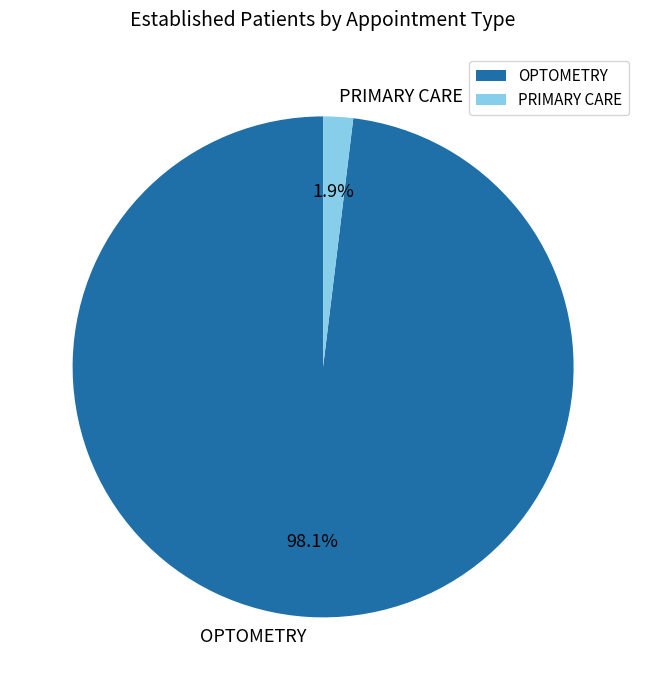

Which has a higher value, PRIMARY CARE or OPTOMETRY?

OPTOMETRY